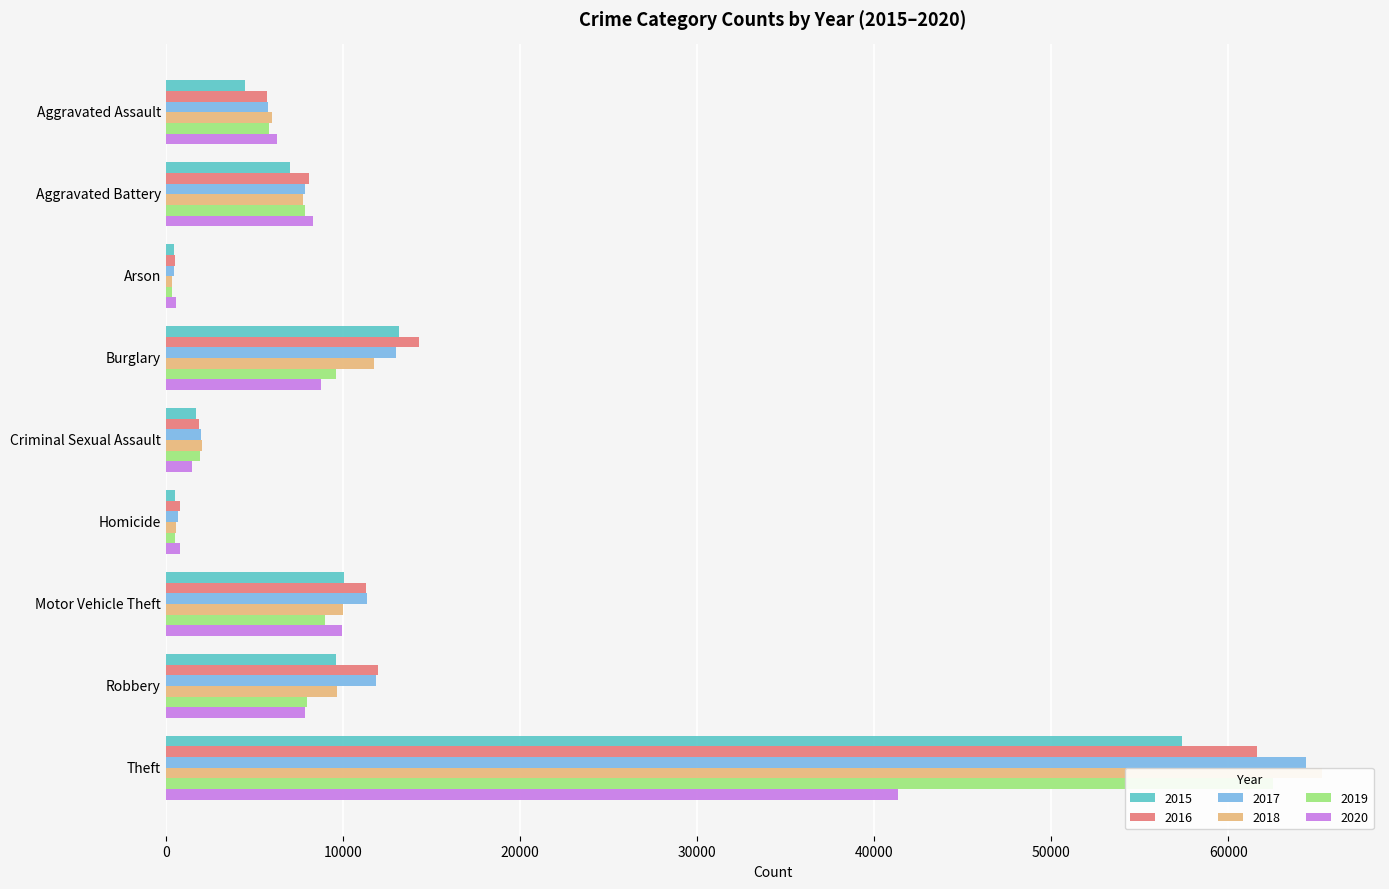

What is the label of the 8th bar from the right?

Aggravated Battery